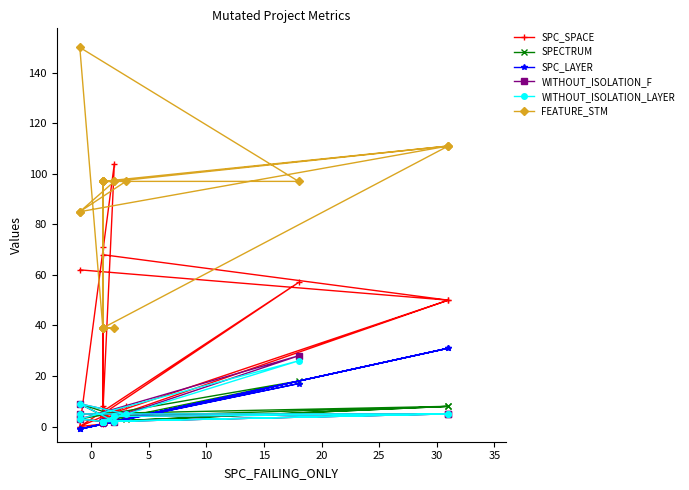

Which series has the largest total across all categories?

FEATURE_STM